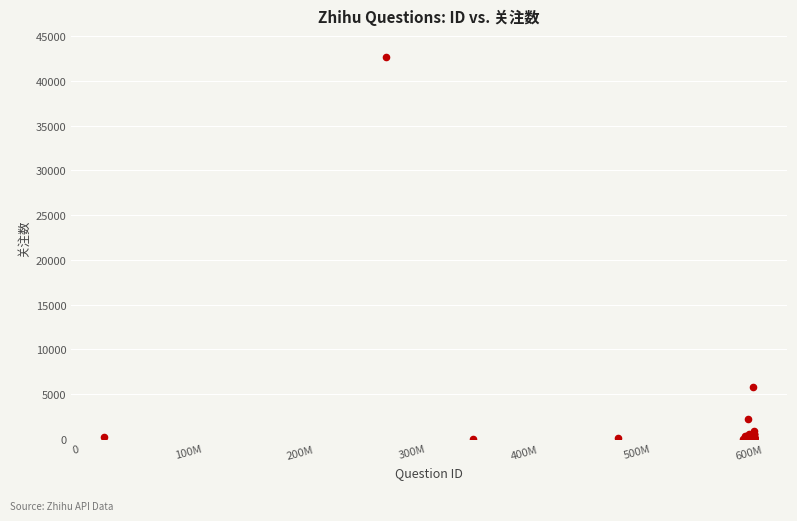

What Y value in the scatter plot is closest to 21316?

5758